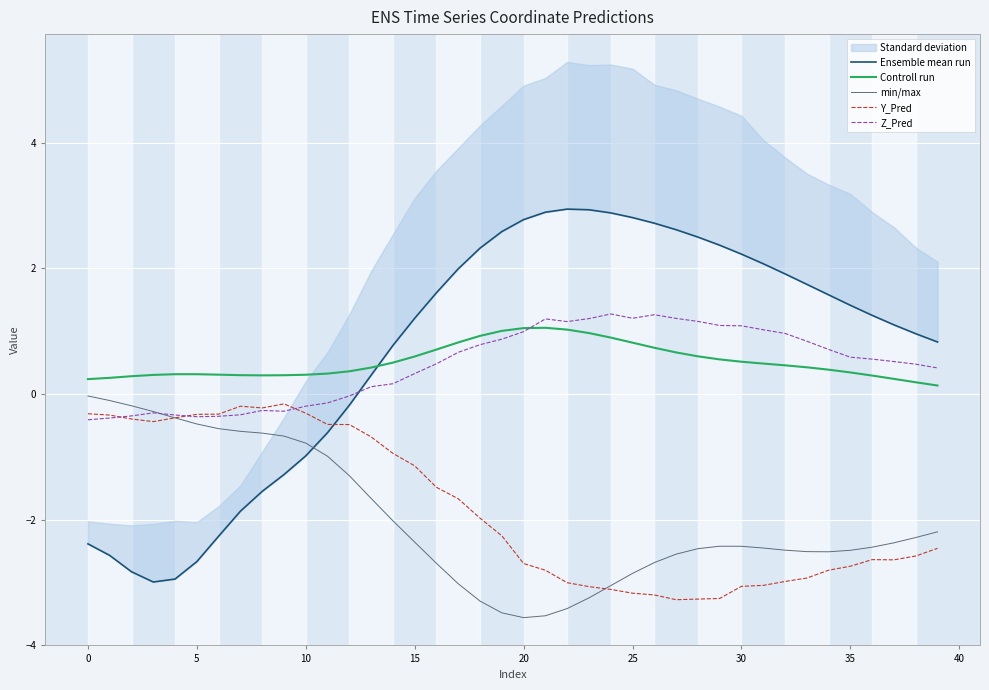

At 27, list the series in order from smallest to largest.

Y_Pred, min/max, Controll run, Z_Pred, Ensemble mean run